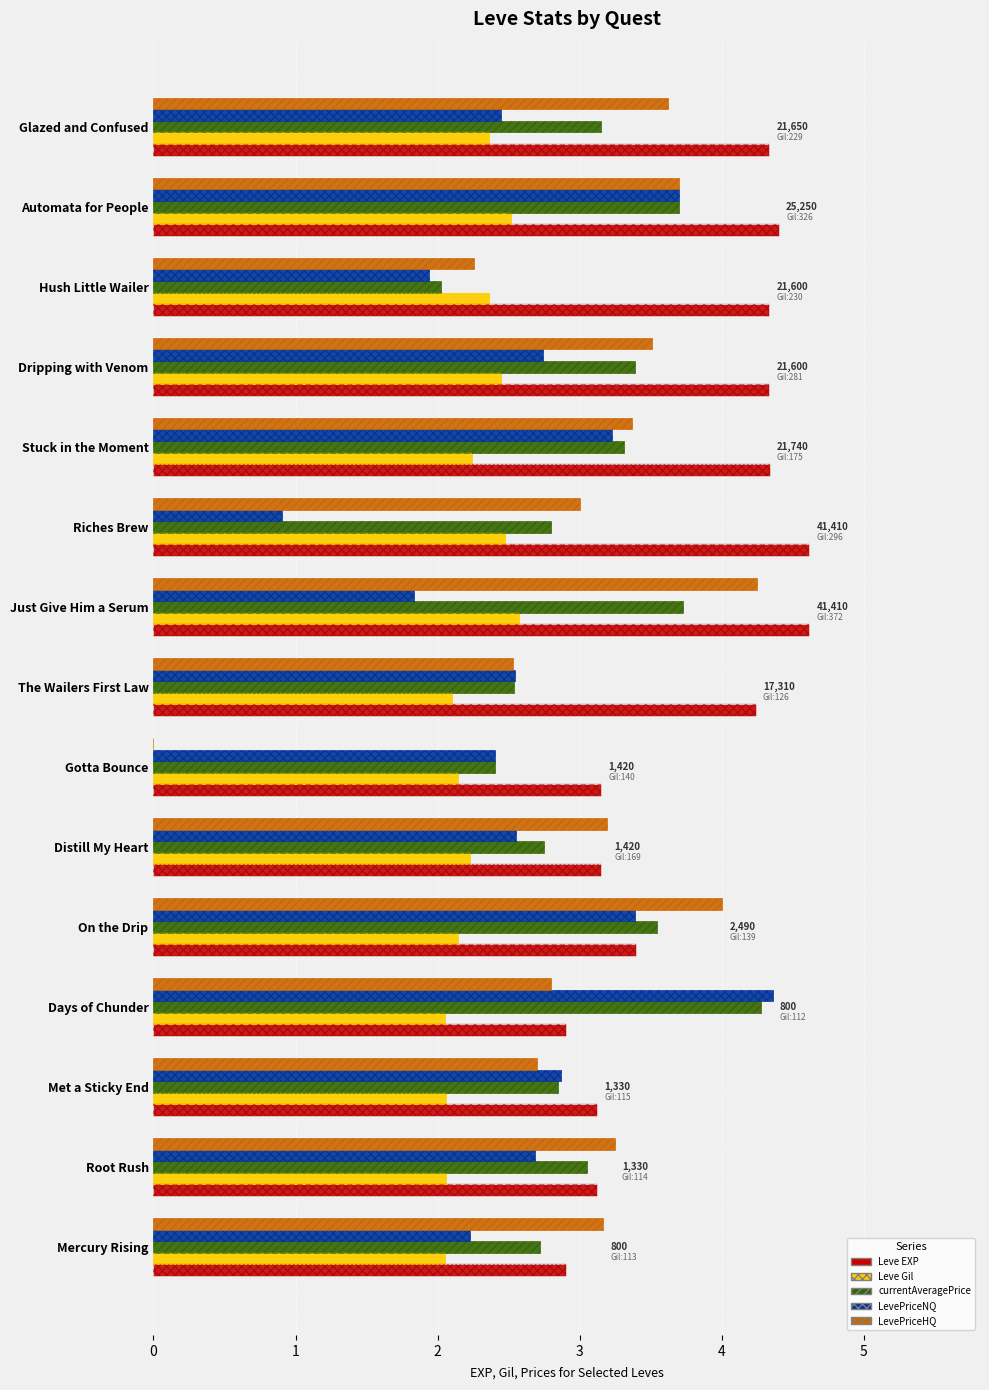

What is the total value across all series at 1?

14.2